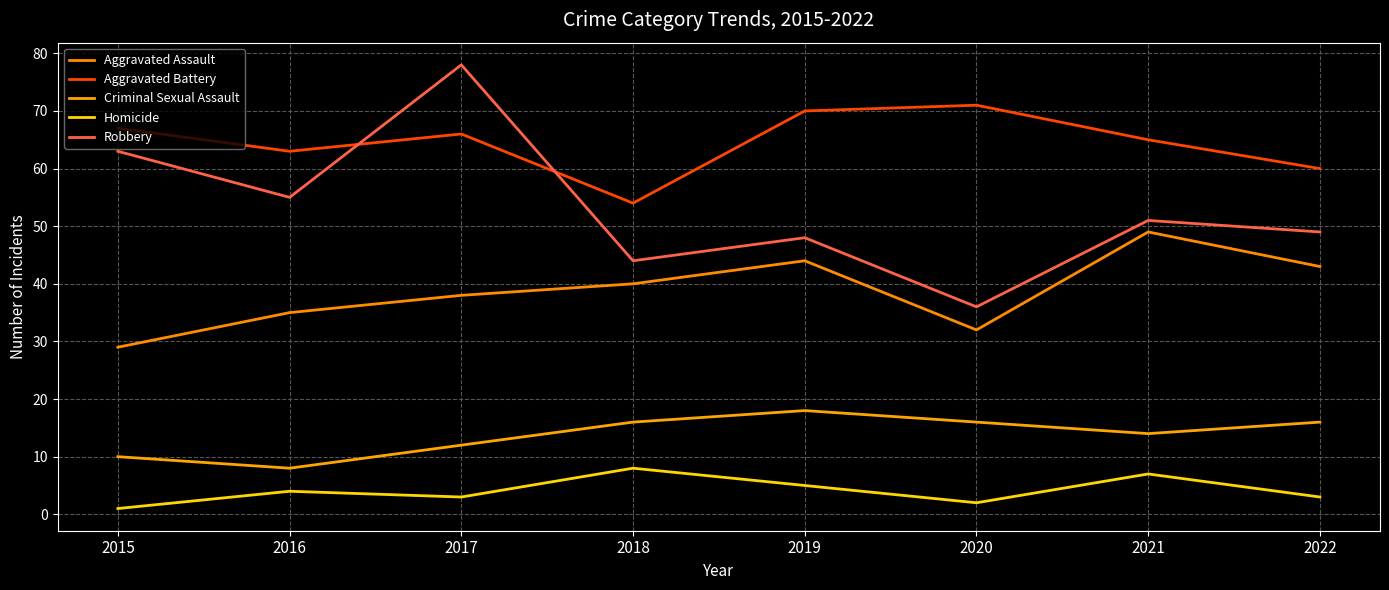

True or false: Aggravated Battery has more than 1 interior local peaks.

True